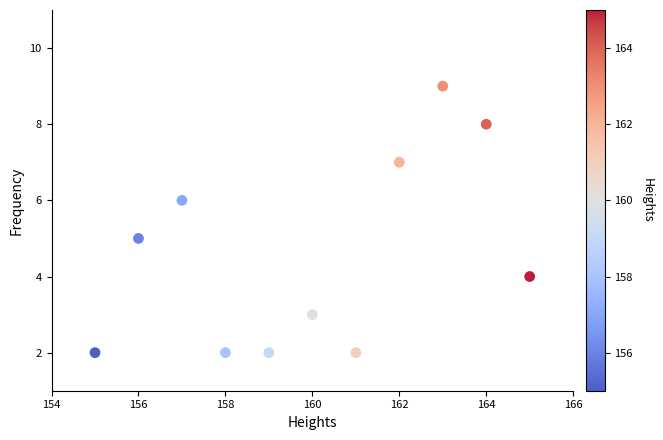

What is the range of Y values (max minus min)?

7